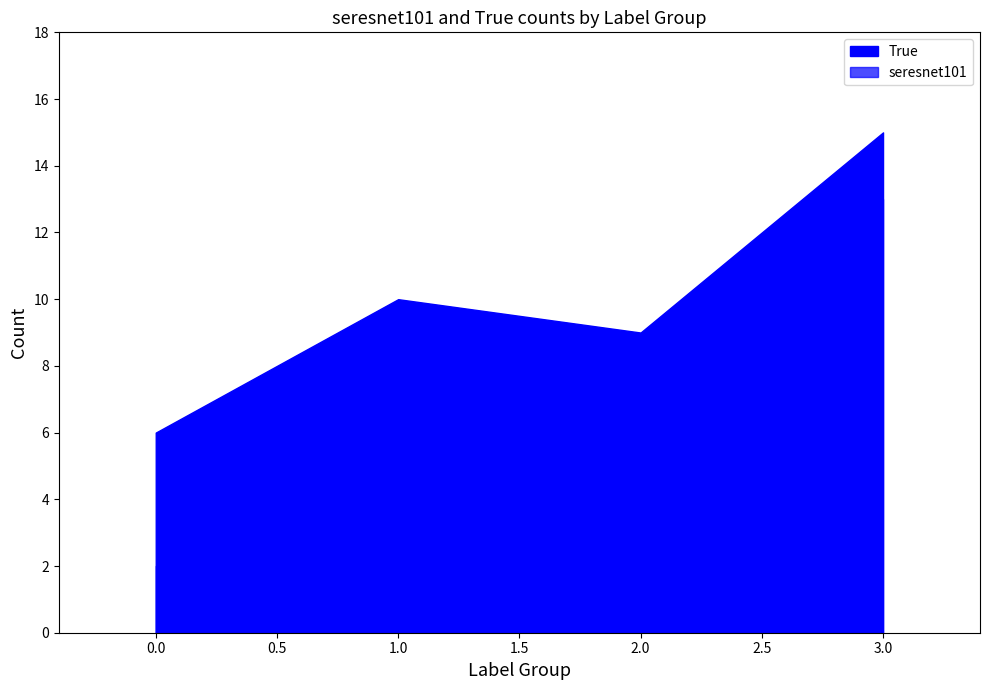

What is the value of the seresnet101 point at the 3rd from the left?

1